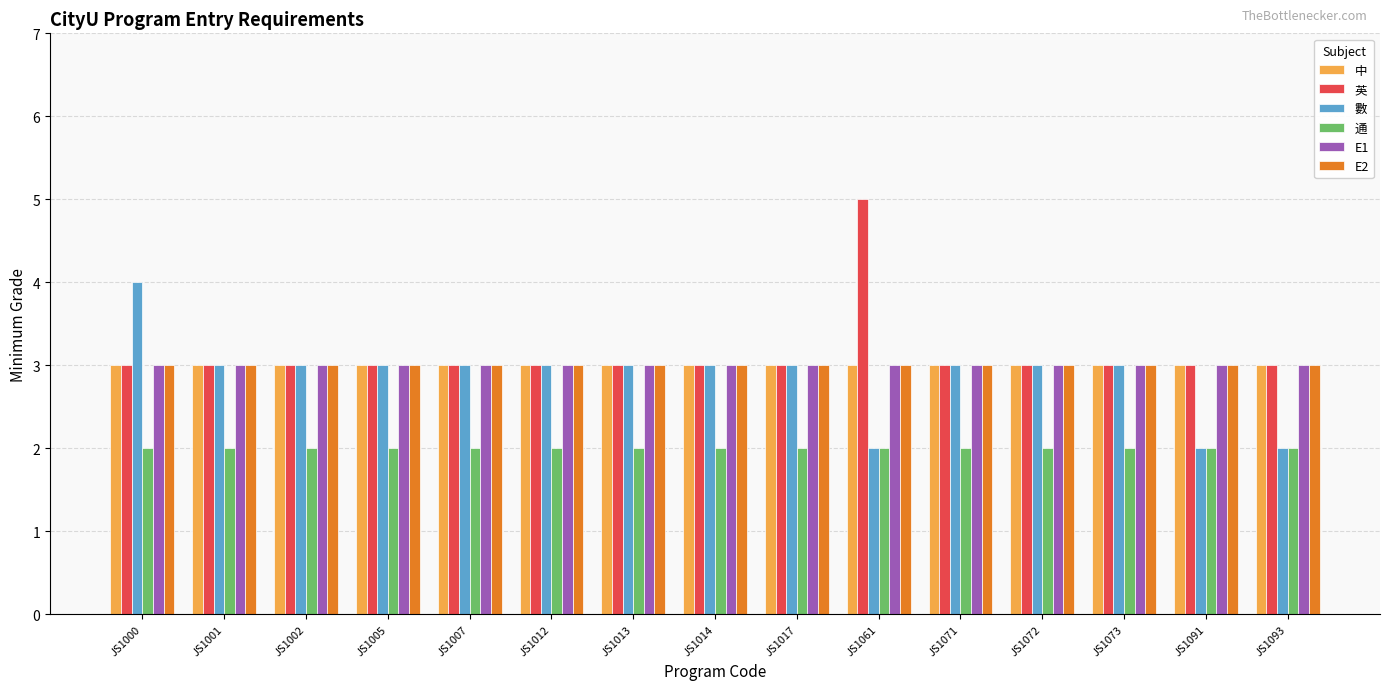

How many bars are there in total?

90